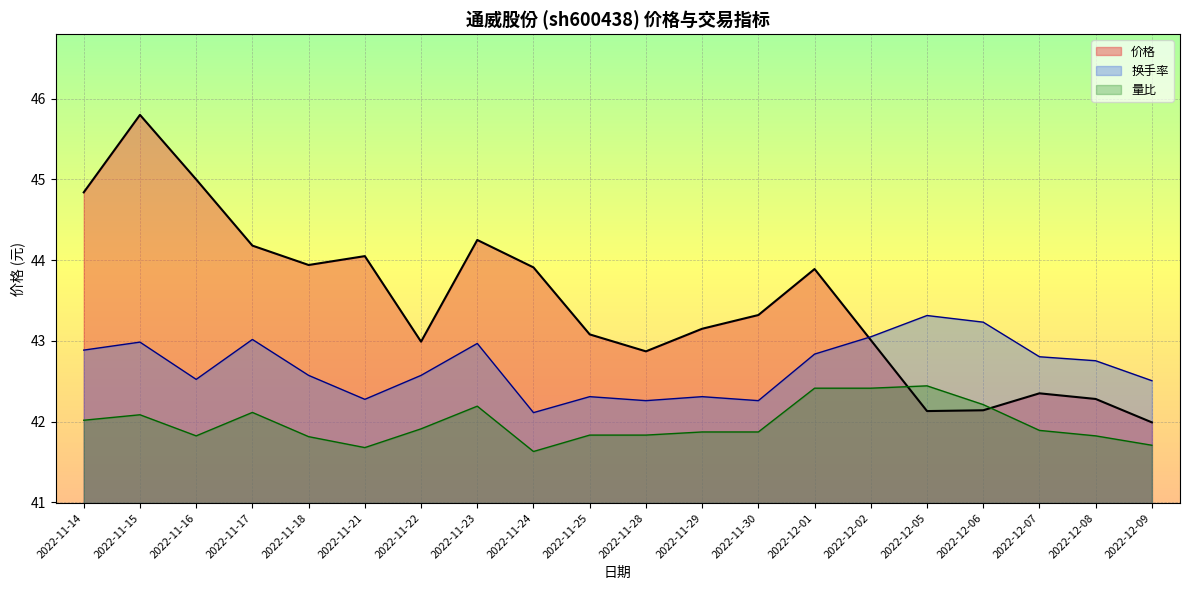

The value of 量比 at 2022-12-09 is 41.7. True or false?

True